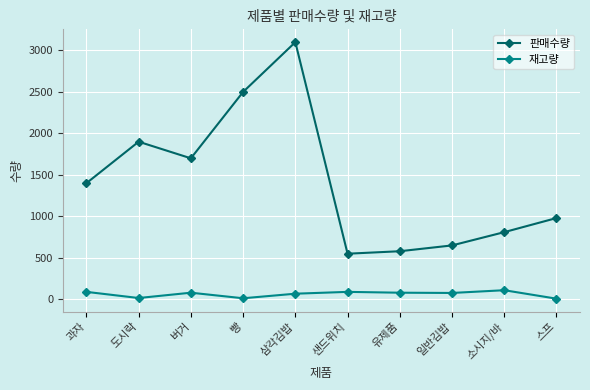

Is it true that 판매수량 equals 976 at 과자?

False